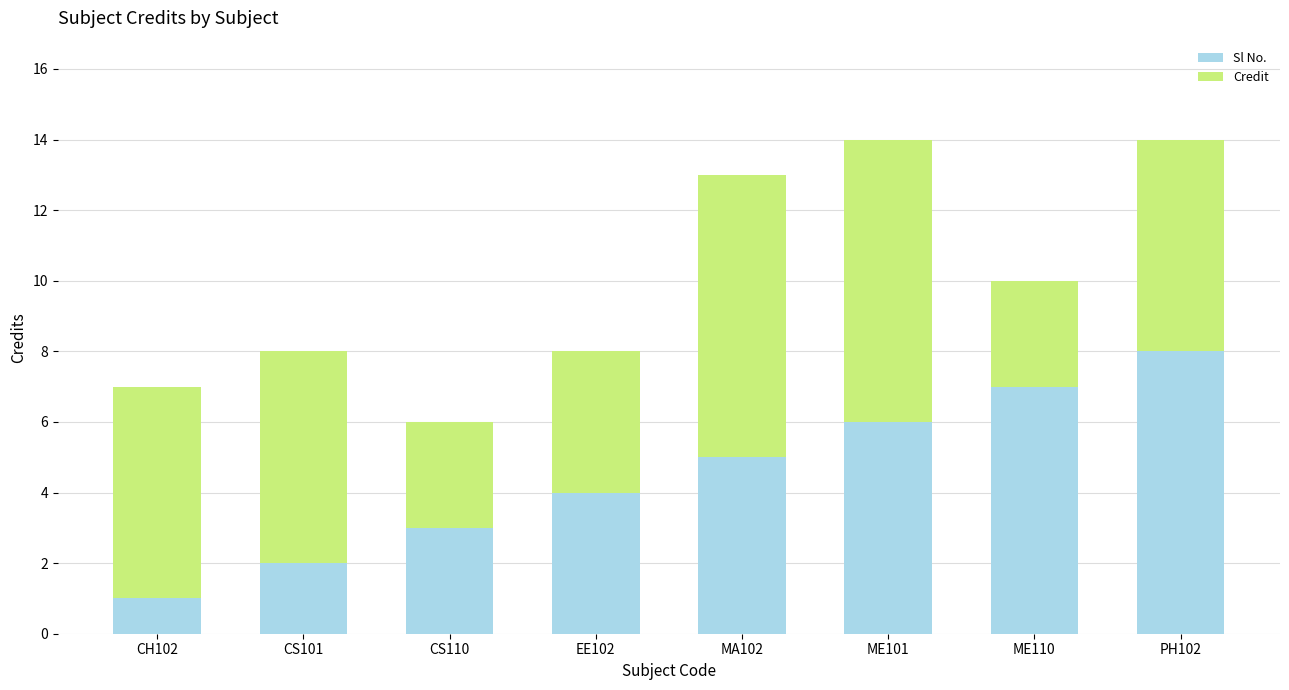

The value of Sl No. at CS101 is 1. True or false?

False